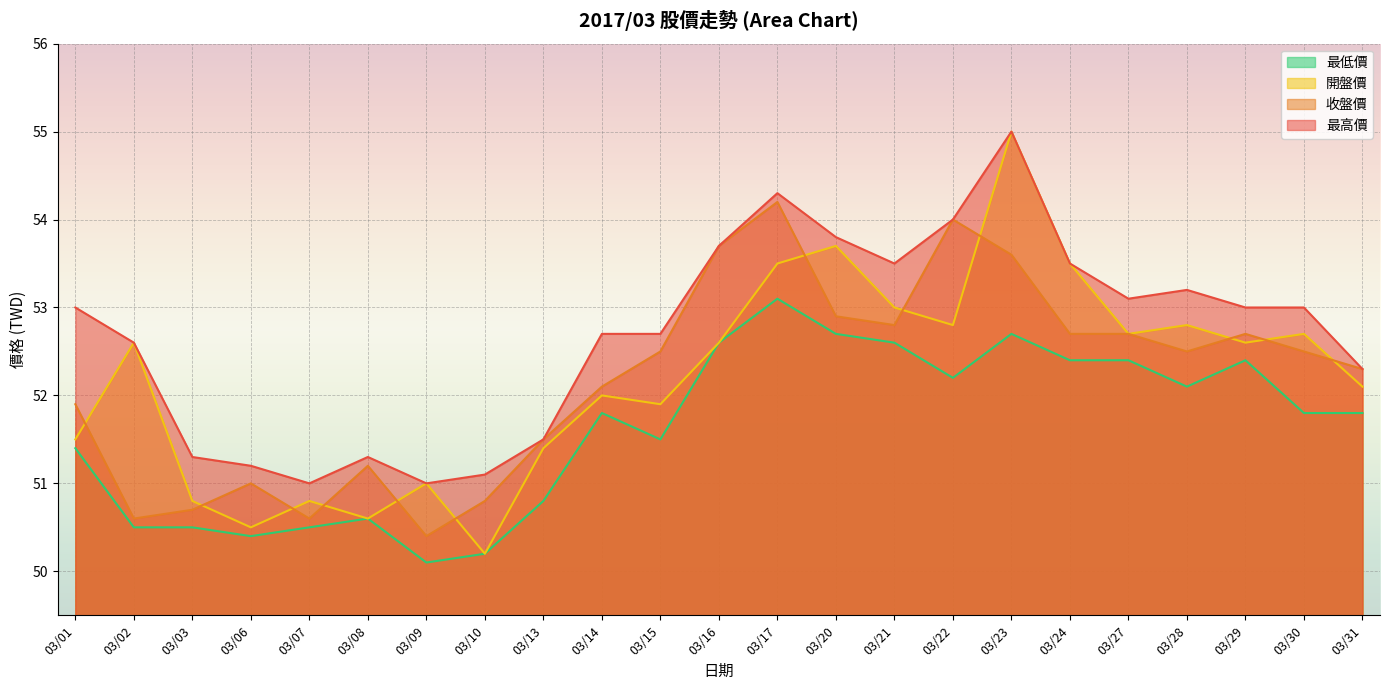

What value does the 最高價 series have at 03/20?

53.8